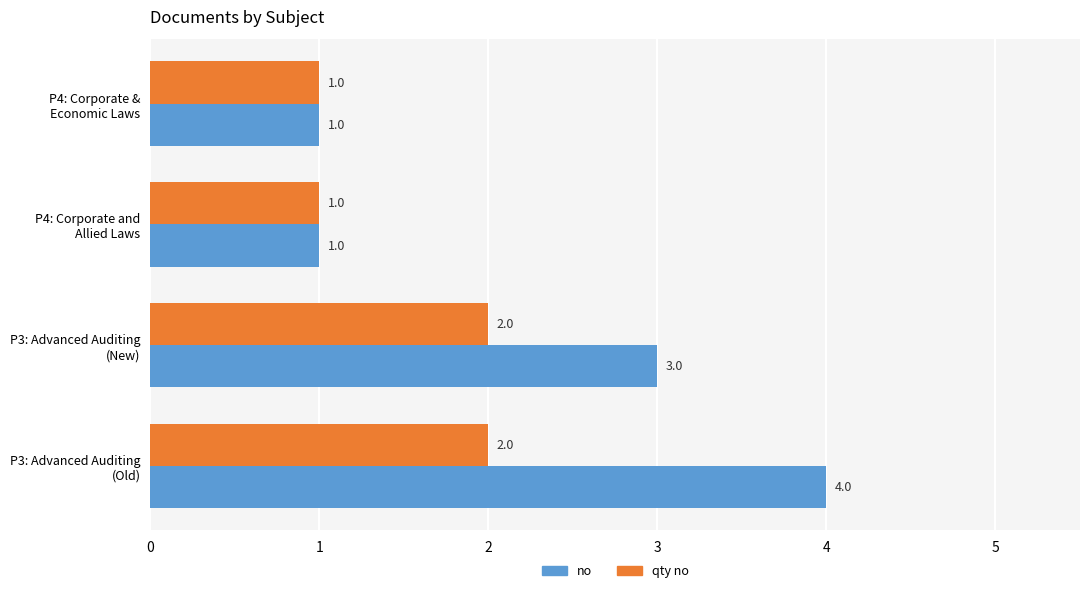

Which series has the largest total across all categories?

no